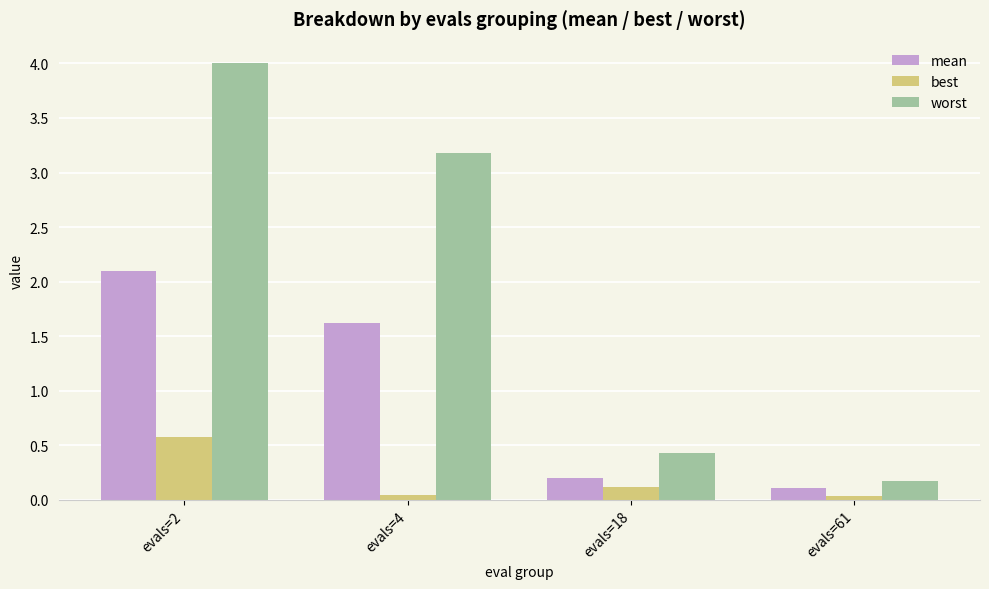

Where does the mean series first go above 1?

evals=2